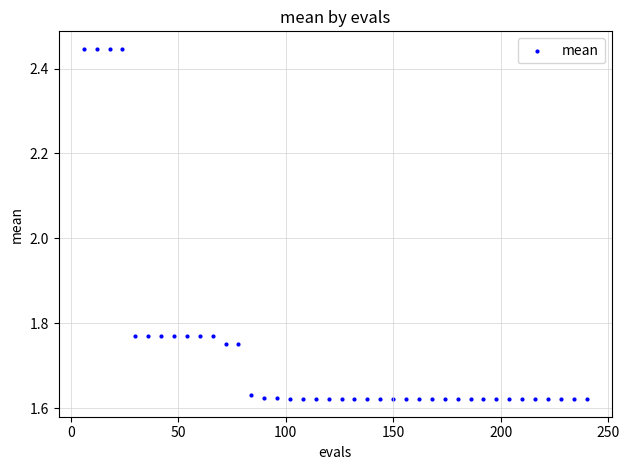

What is the range of X values (max minus min)?

234.0